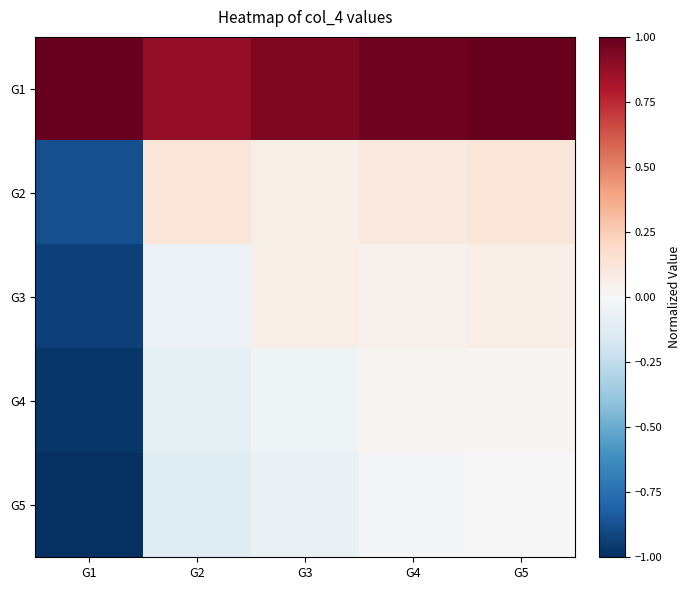

What is the spread (max minus min) of values at G5?

1.0